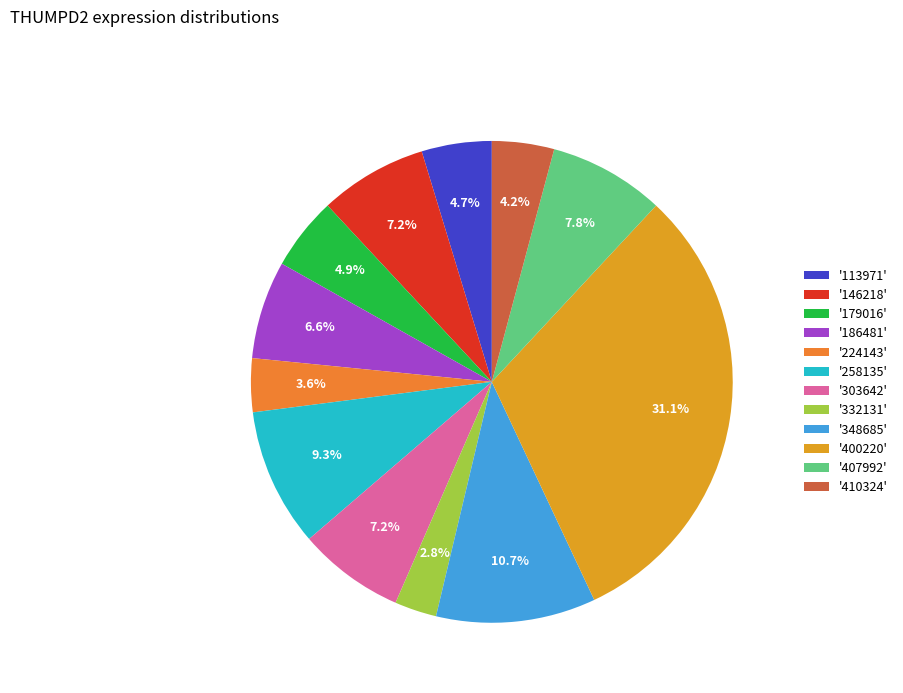

Count the number of slices in the pie.

12